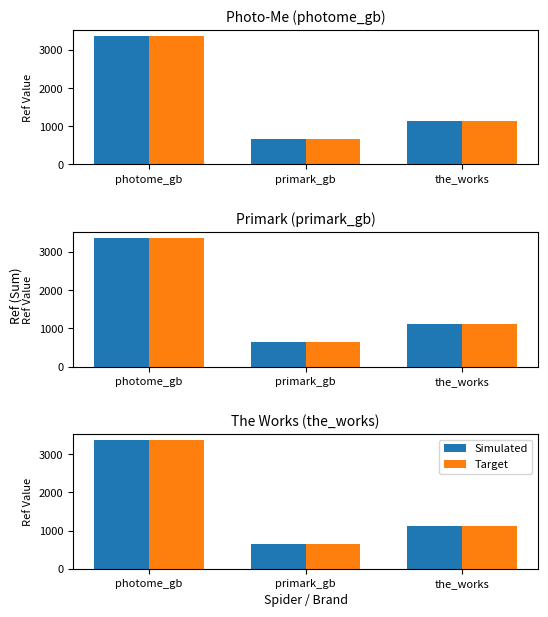

The Target series shows 1892 at photome_gb. True or false?

False